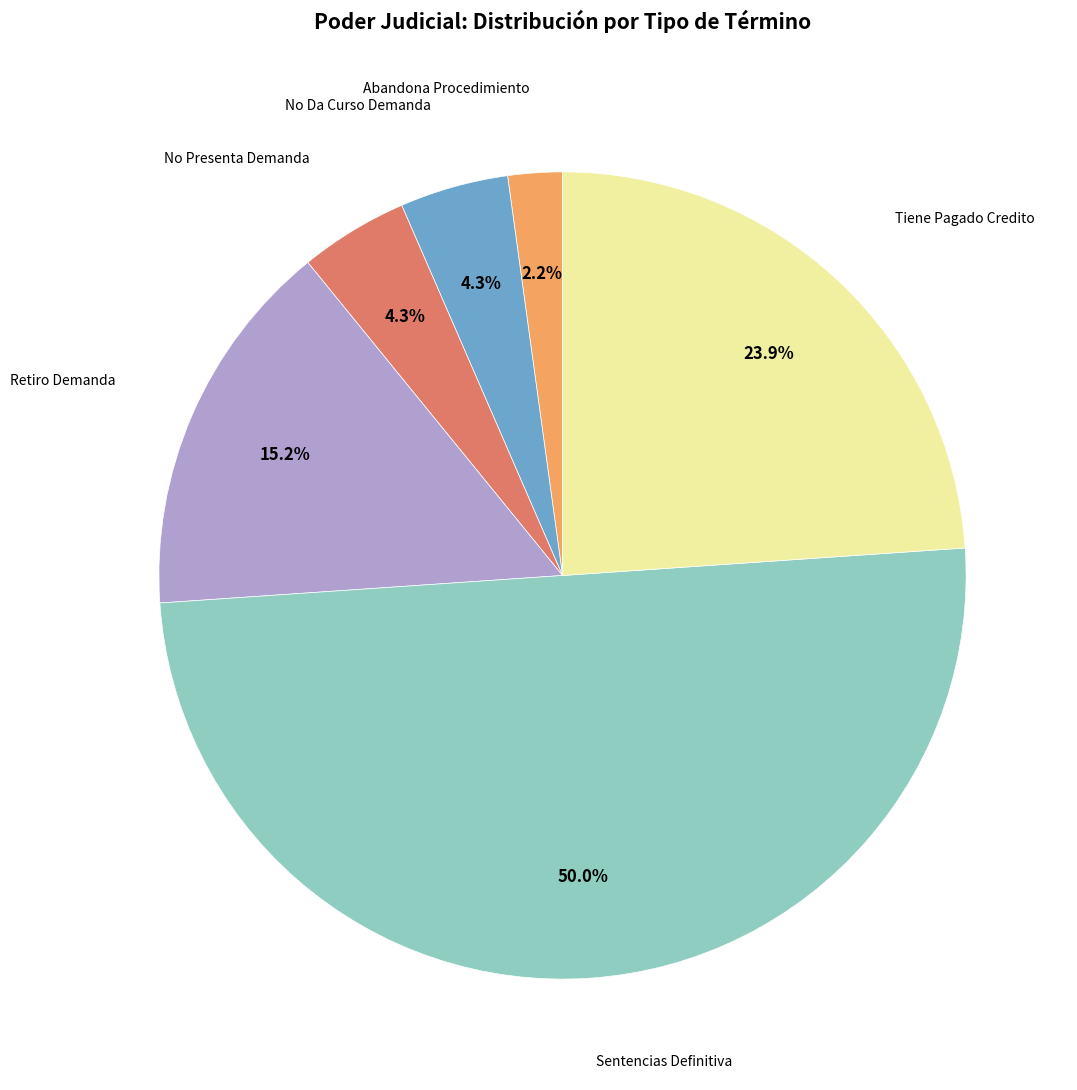

How many slices are in this pie chart?

6